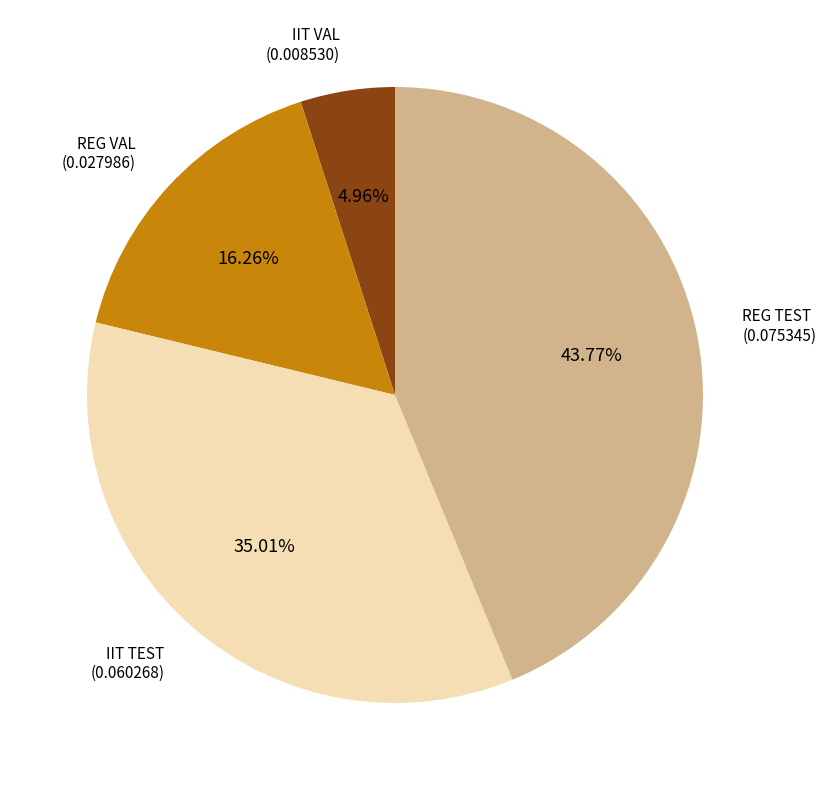

To the nearest percent, what is the difference between the largest and smallest slice percentages?

39%